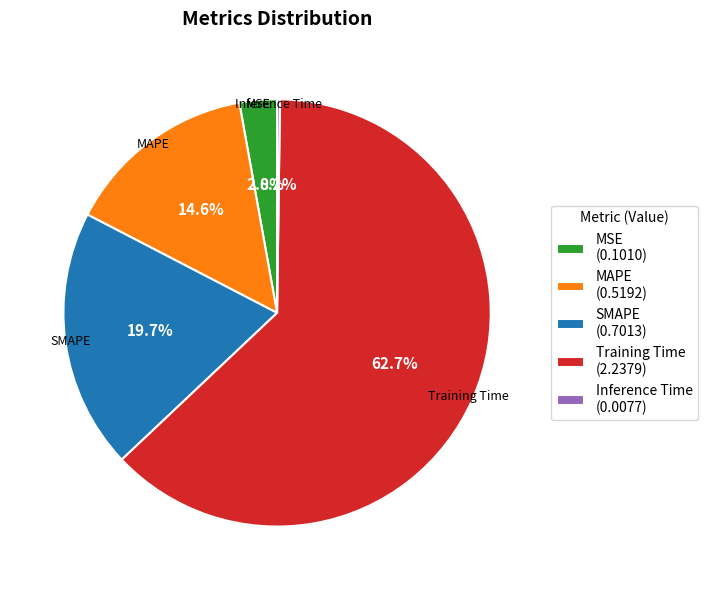

How much of the chart is everything except MSE?

97.2%